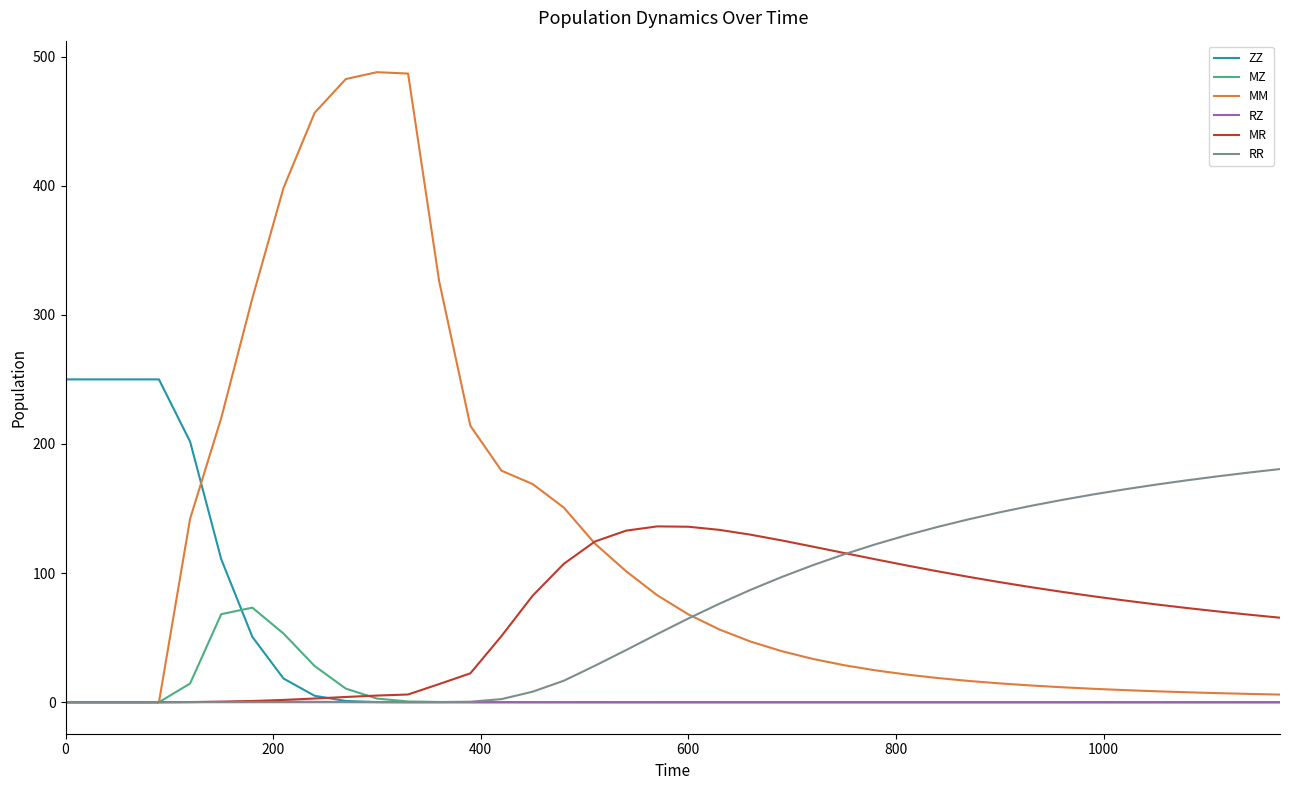

What is the highest value of the MZ series?

73.2